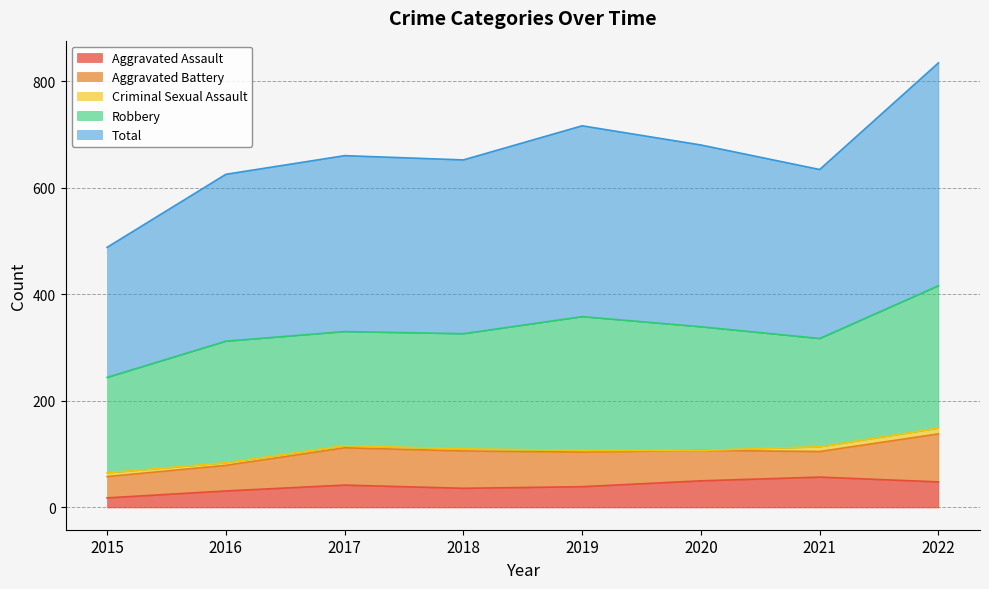

Which series has the widest spread of values?

Total